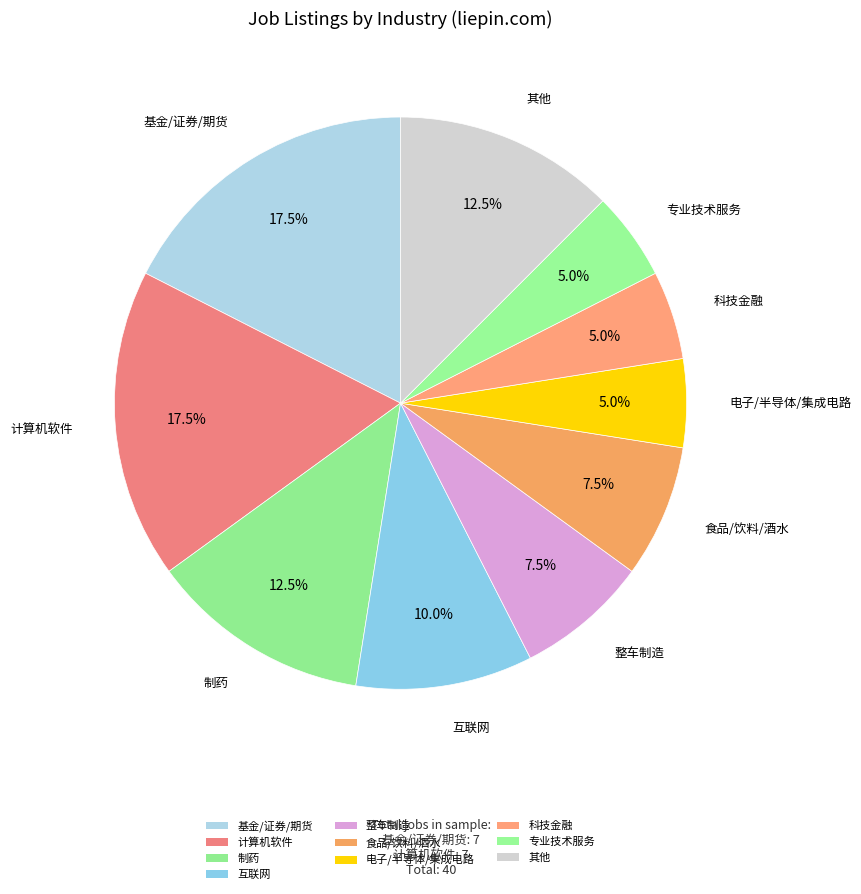

How many segments does this pie chart have?

10